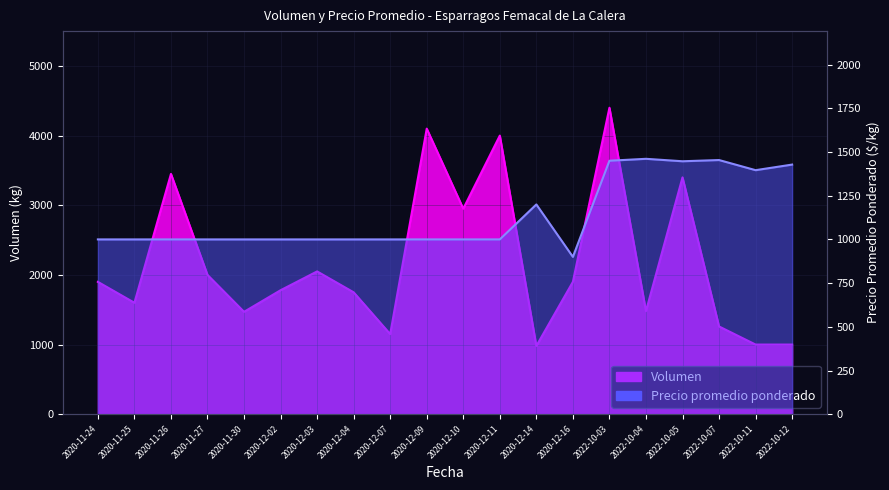

Rank the categories by Precio promedio ponderado value from highest to lowest.

2022-10-04, 2022-10-07, 2022-10-03, 2022-10-05, 2022-10-12, 2022-10-11, 2020-12-14, 2020-11-24, 2020-11-25, 2020-11-26, 2020-11-27, 2020-11-30, 2020-12-02, 2020-12-03, 2020-12-04, 2020-12-07, 2020-12-09, 2020-12-10, 2020-12-11, 2020-12-16